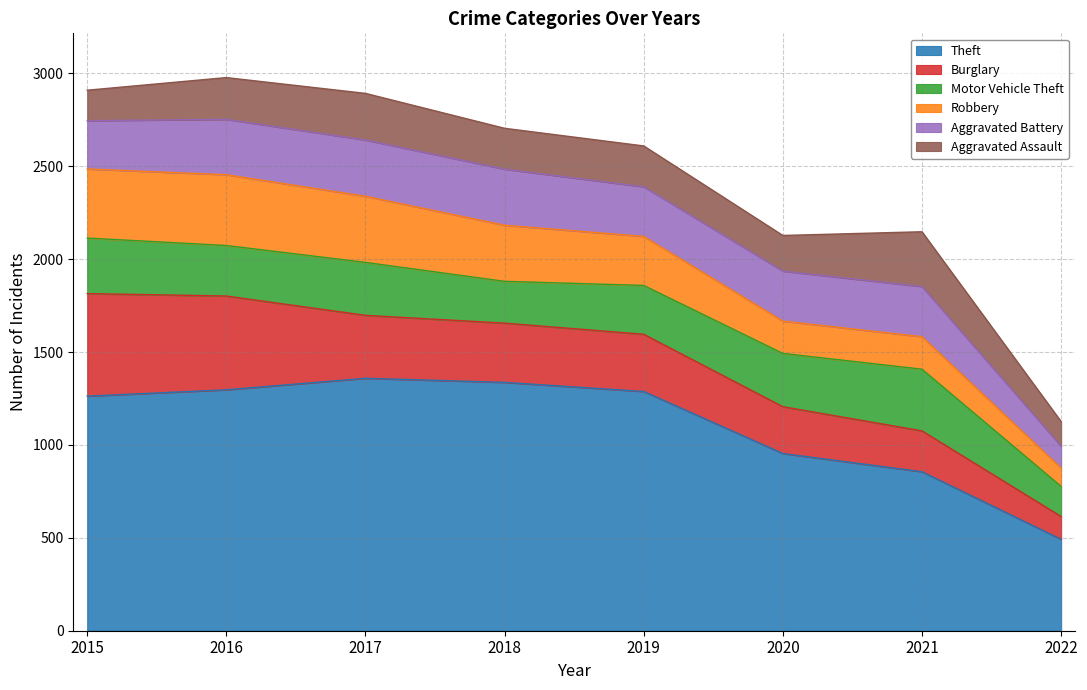

At which category does Robbery reach its first local peak?

2016